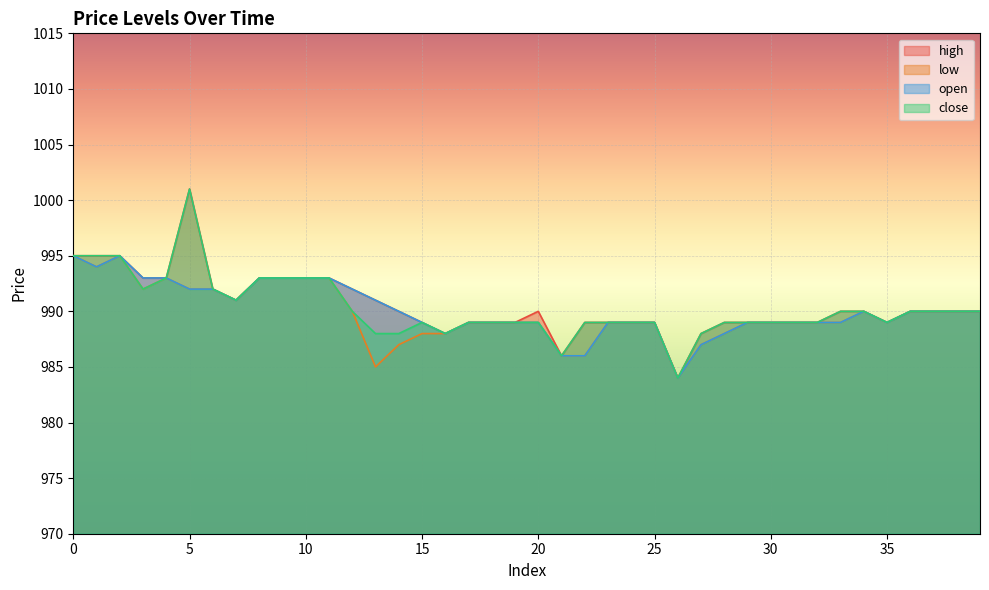

Which label corresponds to the largest value in the chart?

5